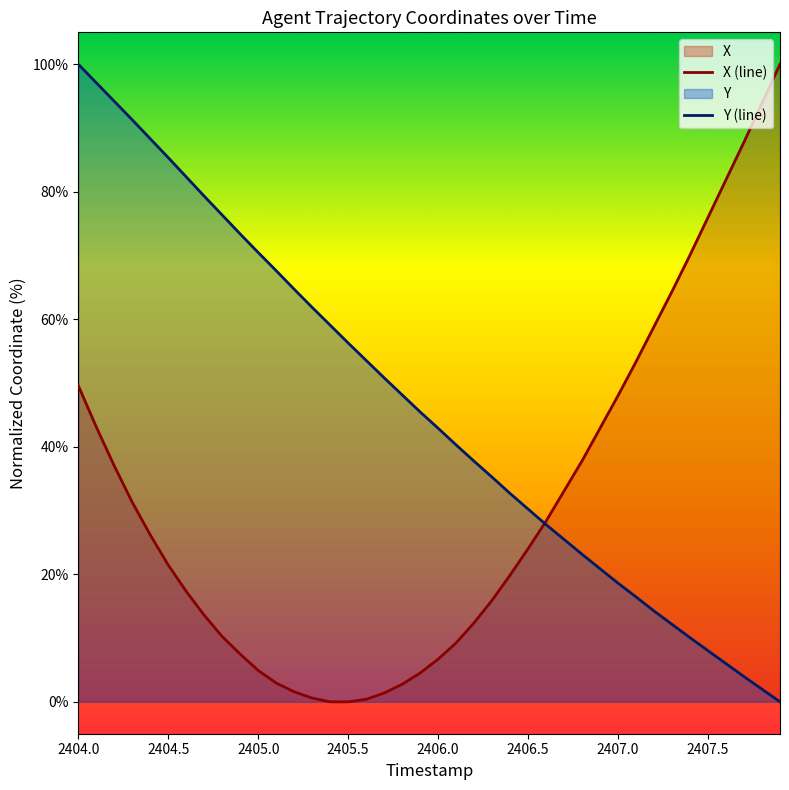

At 2405.0, list the series in order from smallest to largest.

X (line), Y (line)